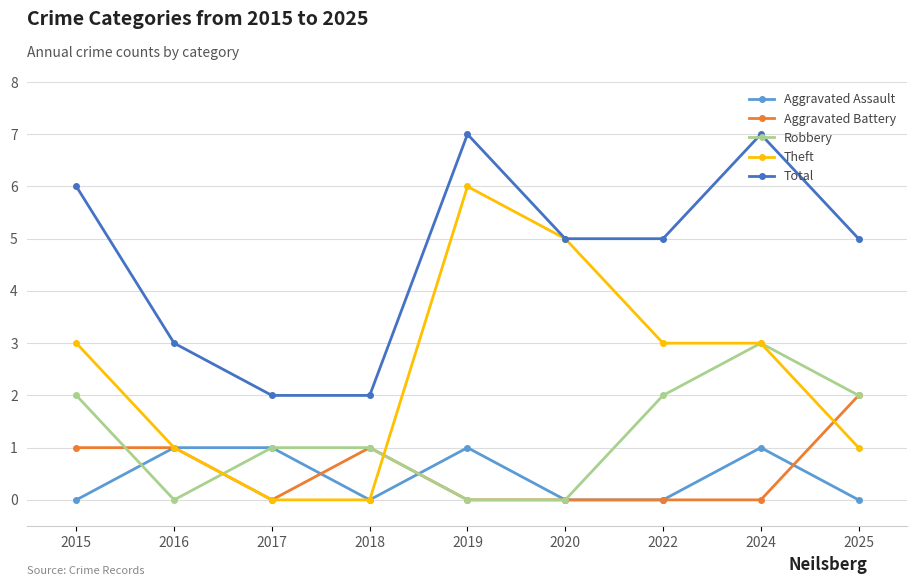

True or false: Total has more than 2 points higher than both neighbors.

False